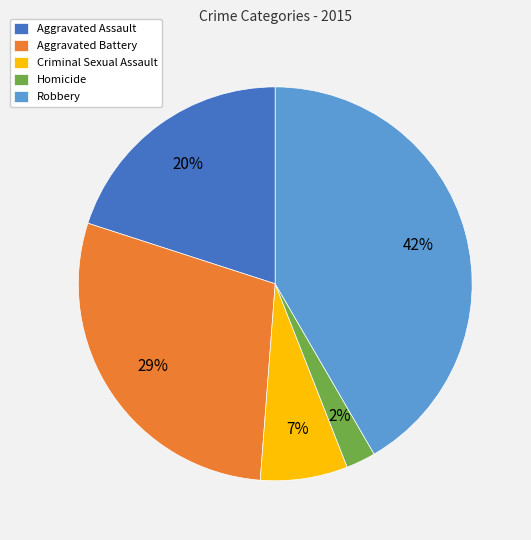

Between Homicide and Robbery, which is larger?

Robbery